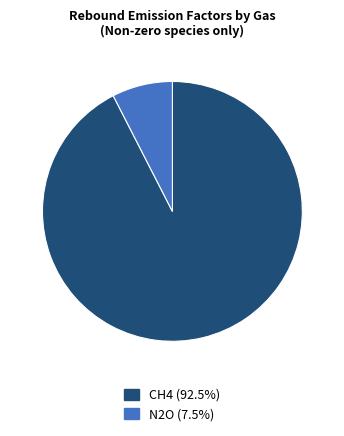

Is the sum of CH4 and N2O greater than half?

Yes